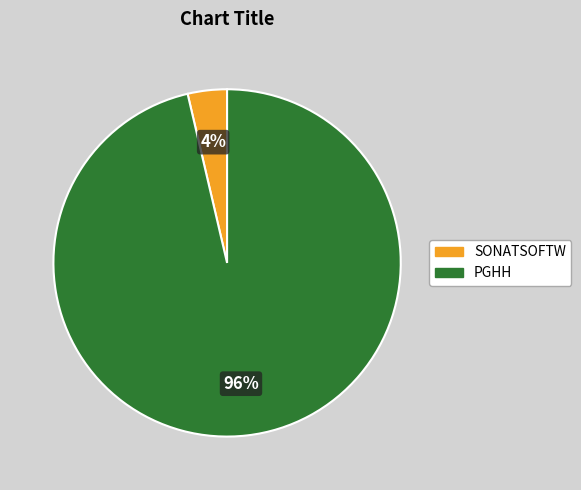

Is it true that PGHH is 84% of the pie?

False